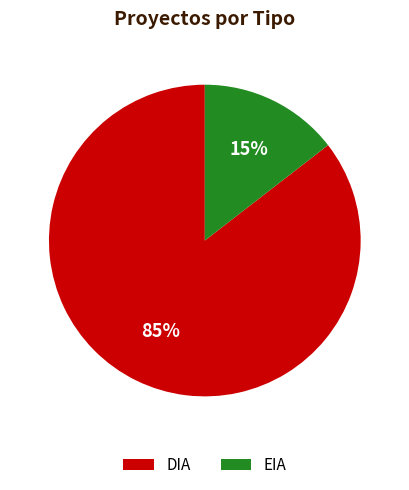

What is the smallest slice in the pie chart?

EIA